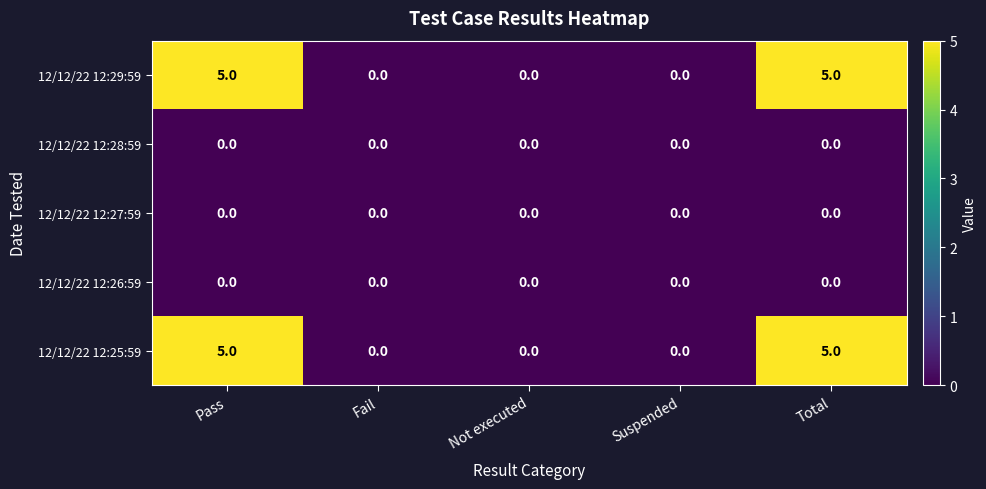

The value of 12/12/22 12:29:59 at Suspended is 2. True or false?

False